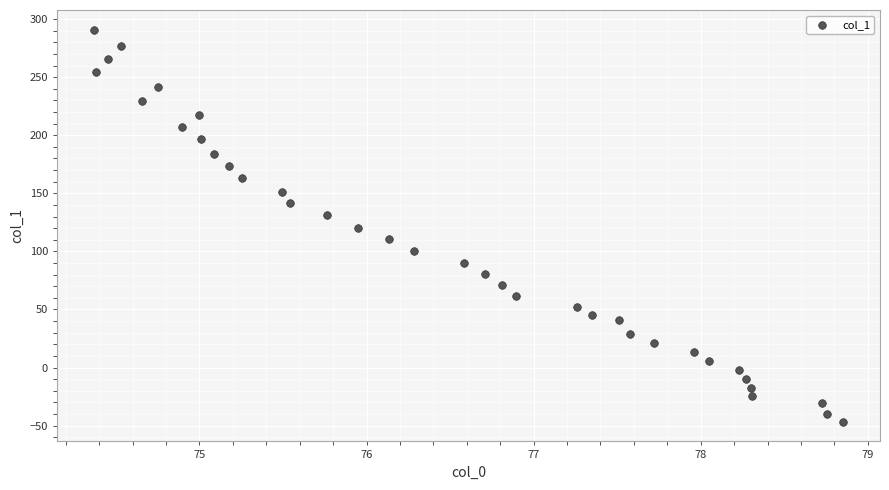

What is the range of X values (max minus min)?

4.5